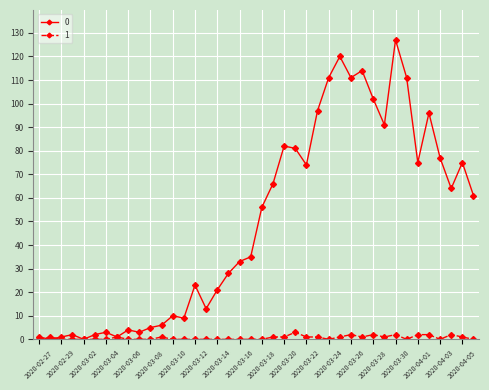

True or false: 1 has more than 0 points higher than both neighbors.

True